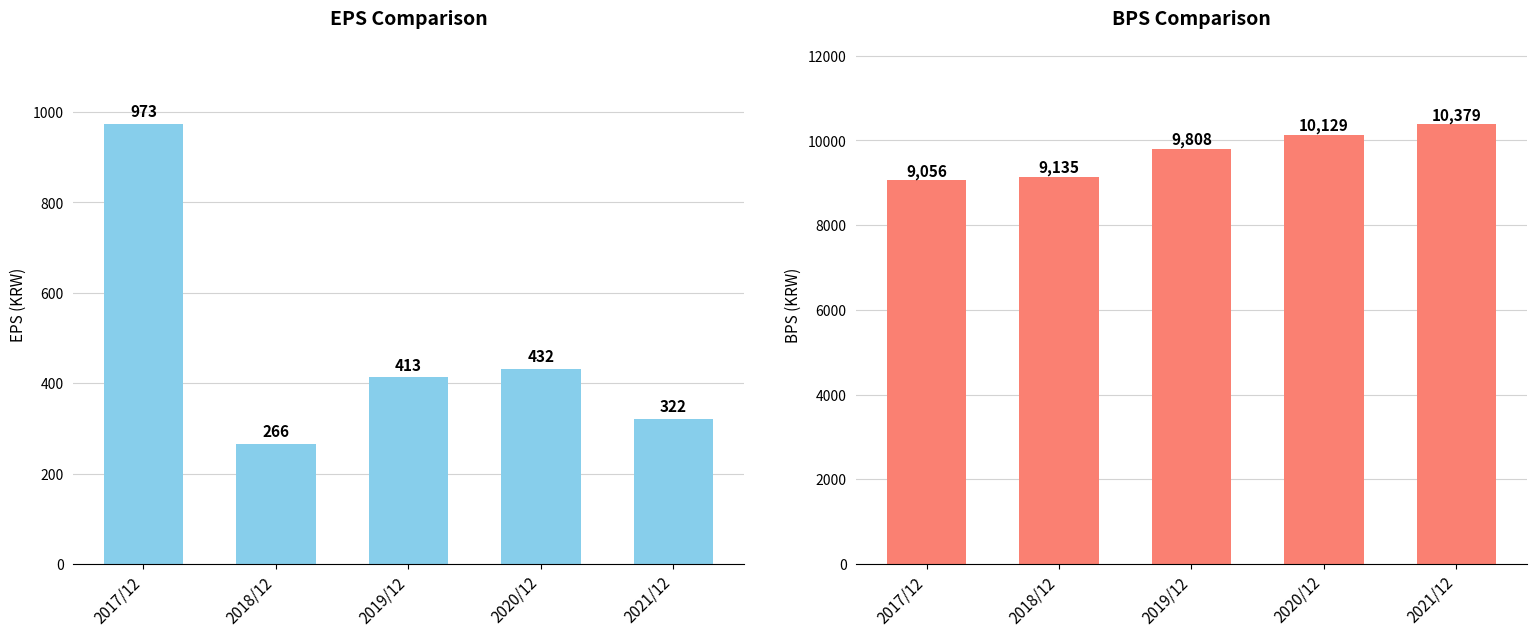

Reading left to right, transcribe all the data shown in this chart.

EPS: 973	266	413	432	322
BPS: 9056	9135	9808	10129	10379